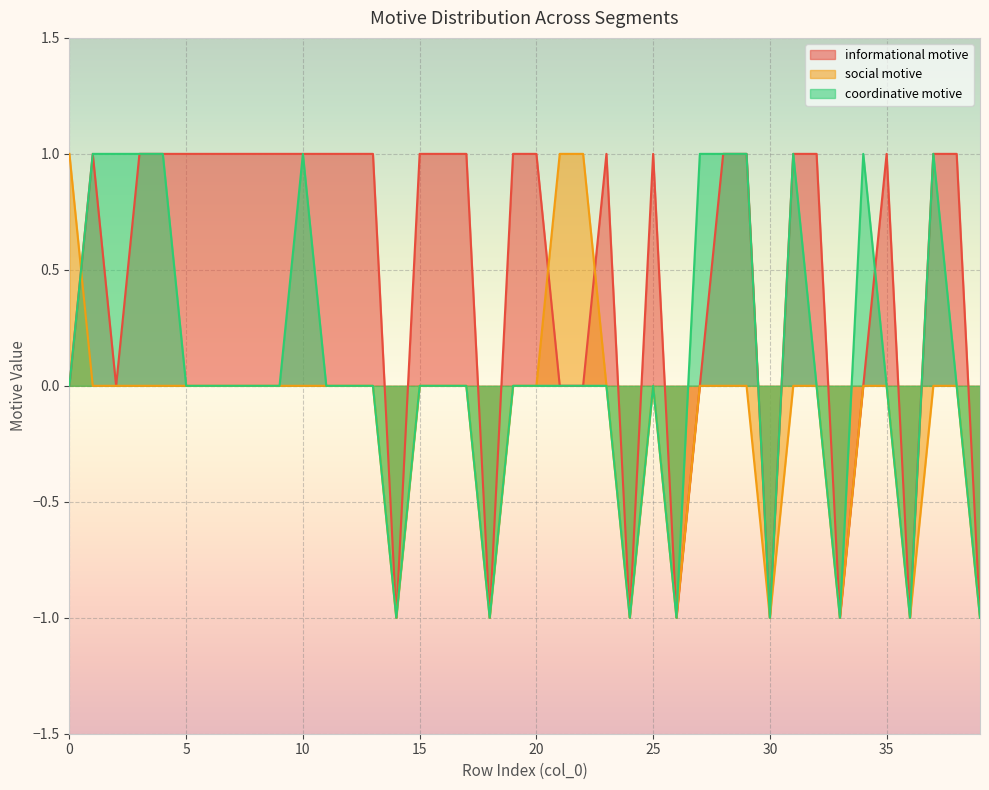

What are all the series names shown in the legend?

informational motive, social motive, coordinative motive